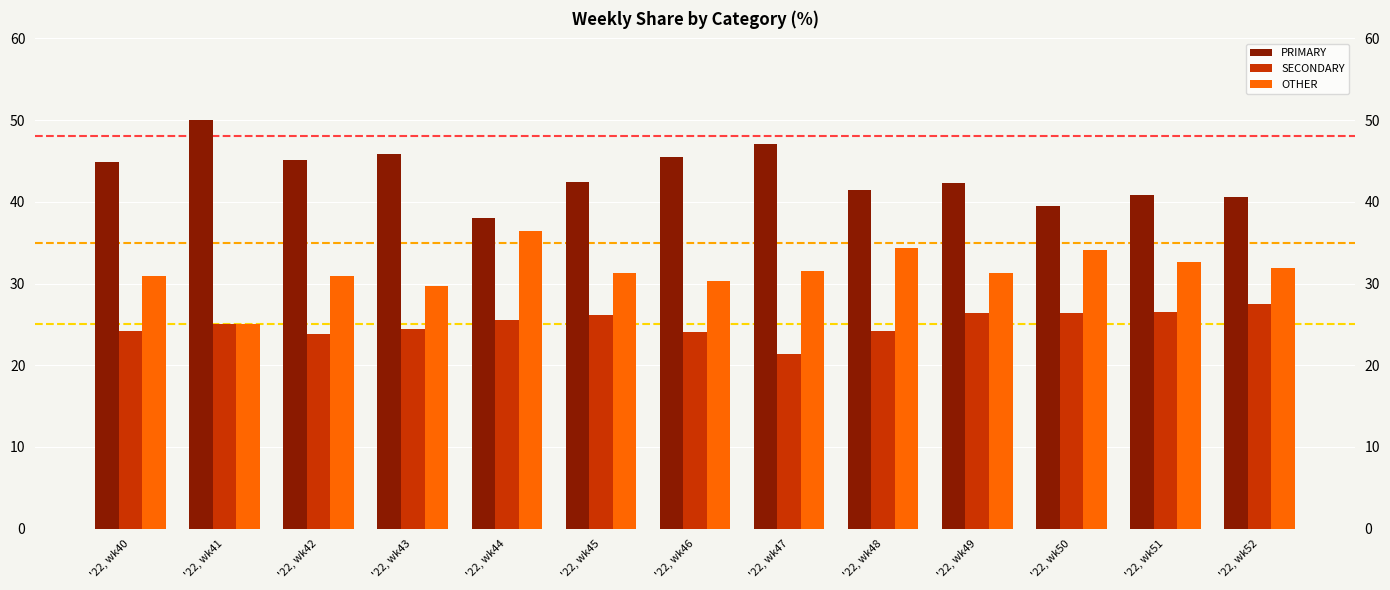

Reading left to right, transcribe all the data shown in this chart.

PRIMARY: 44.9	50.0	45.2	45.8	38.0	42.5	45.5	47.1	41.4	42.2	39.5	40.8	40.5
SECONDARY: 24.2	25.0	23.9	24.5	25.6	26.2	24.1	21.4	24.2	26.4	26.4	26.5	27.5
OTHER: 30.9	25.0	31.0	29.7	36.4	31.4	30.4	31.5	34.3	31.3	34.1	32.7	31.9